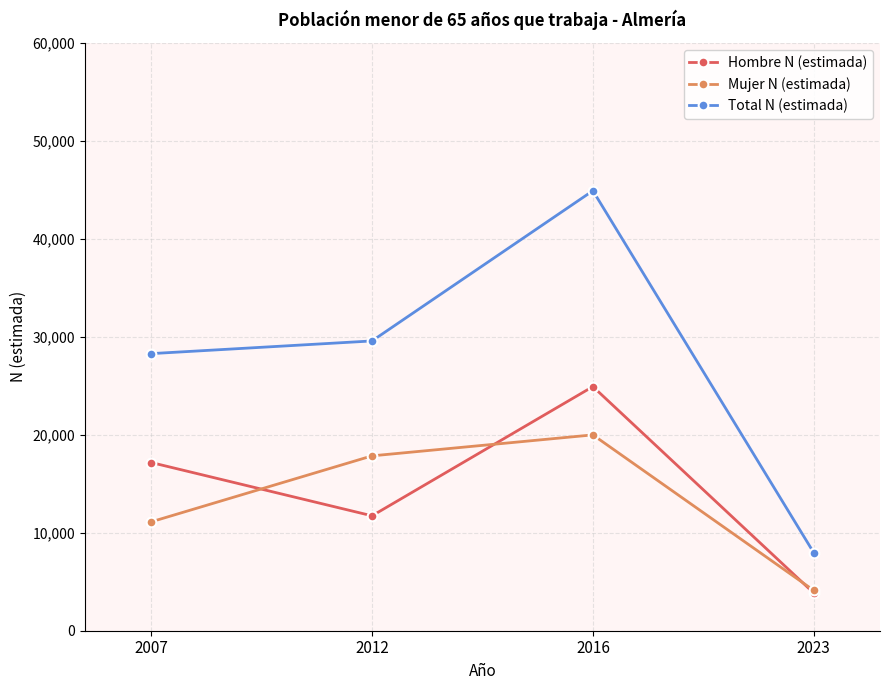

How many data points in Mujer N (estimada) are less than 17852?

2